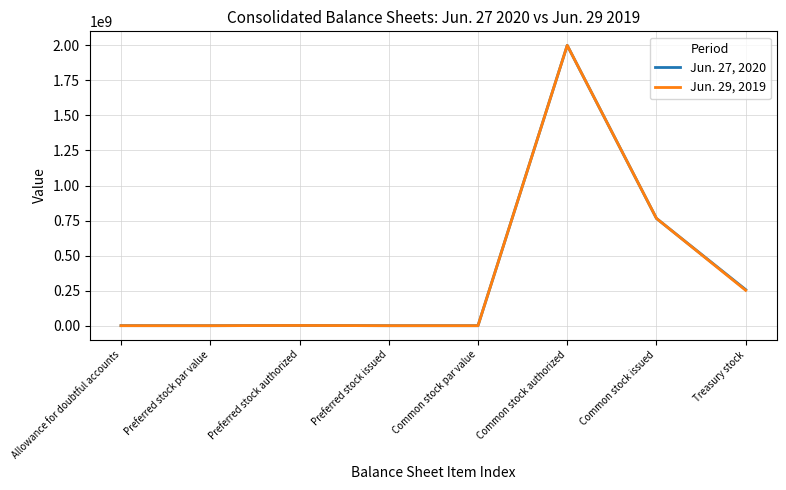

The Jun. 27, 2020 series shows 1500000 at Preferred stock authorized. True or false?

True